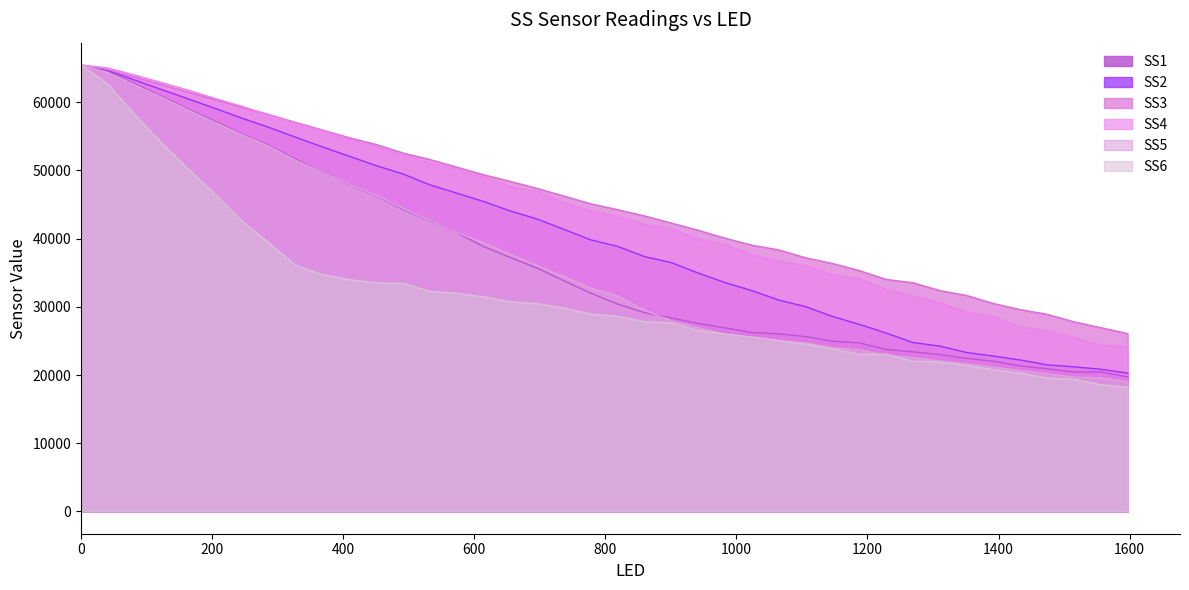

What is the maximum value for SS5?

65472.8